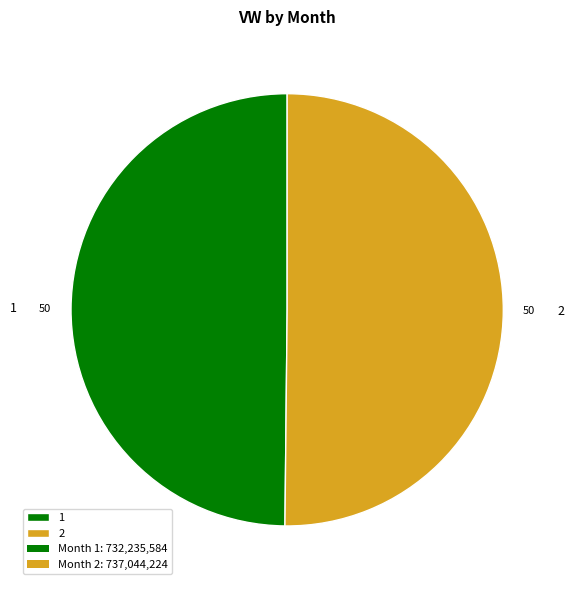

Is it true that 1 is 50% of the pie?

True